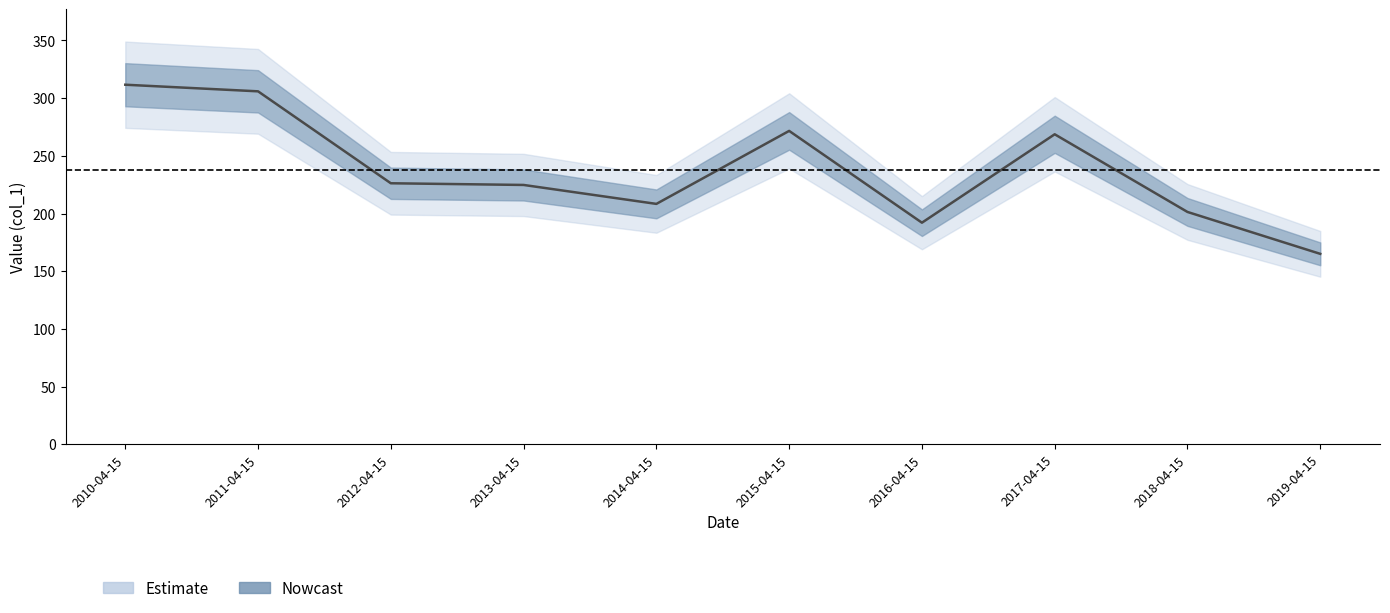

Reading left to right, what are all the values shown in this chart?

311.6	305.9	226.2	224.7	208.3	271.6	192.0	268.6	201.3	165.0